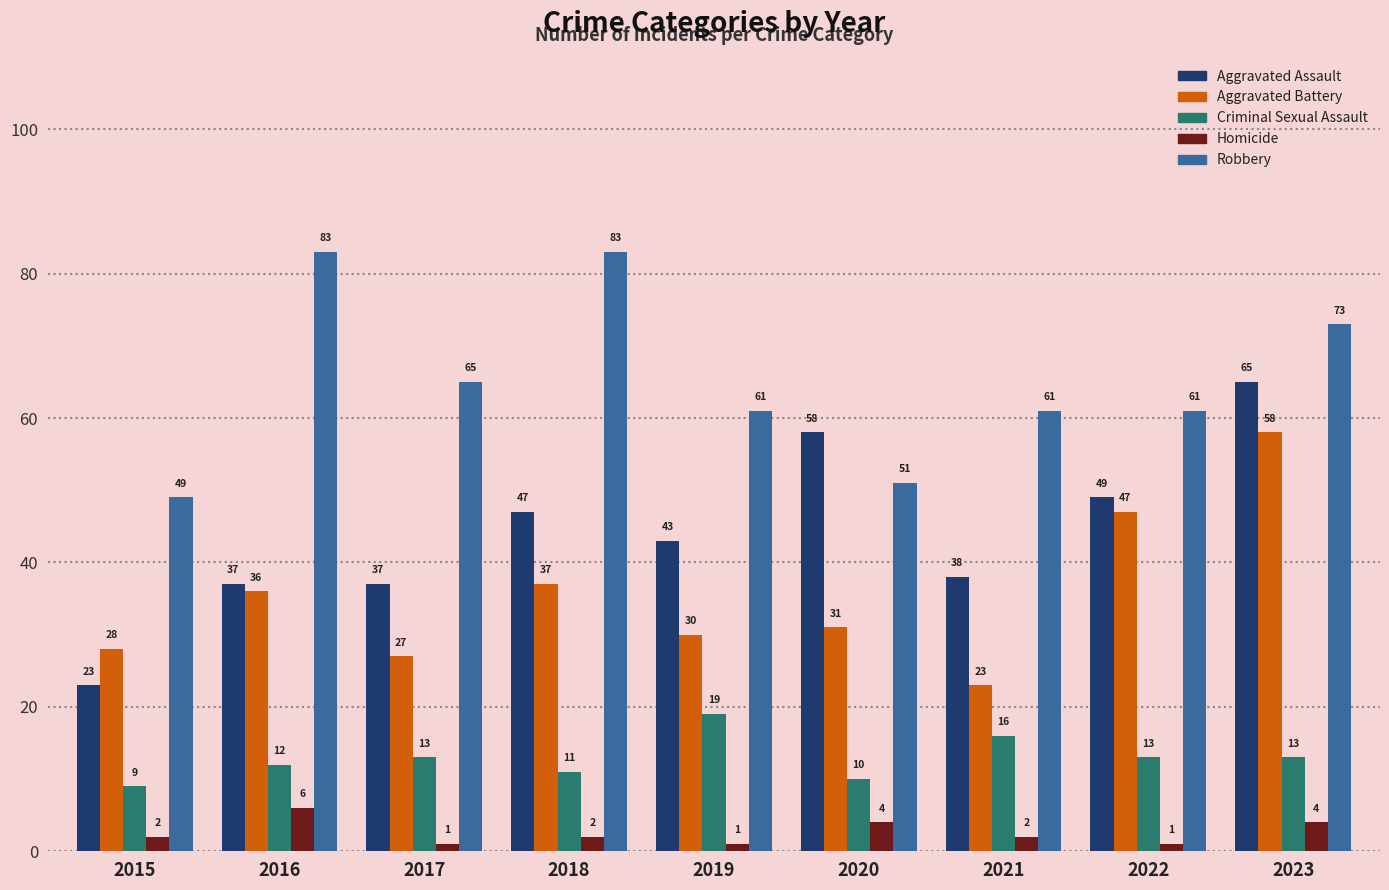

At which label does Aggravated Assault reach its peak?

2023